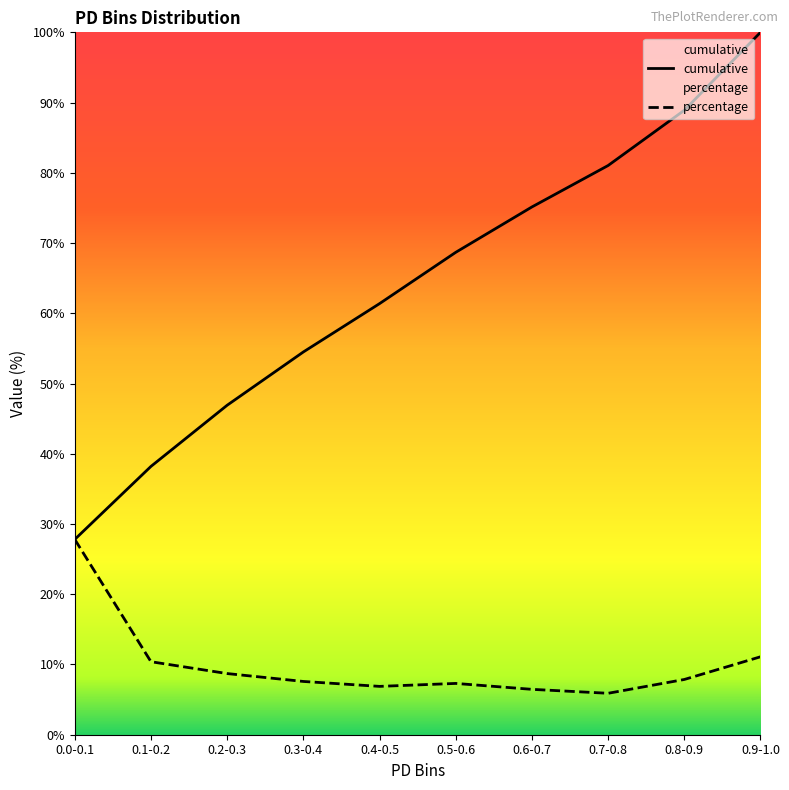

Which series has the largest total across all categories?

cumulative